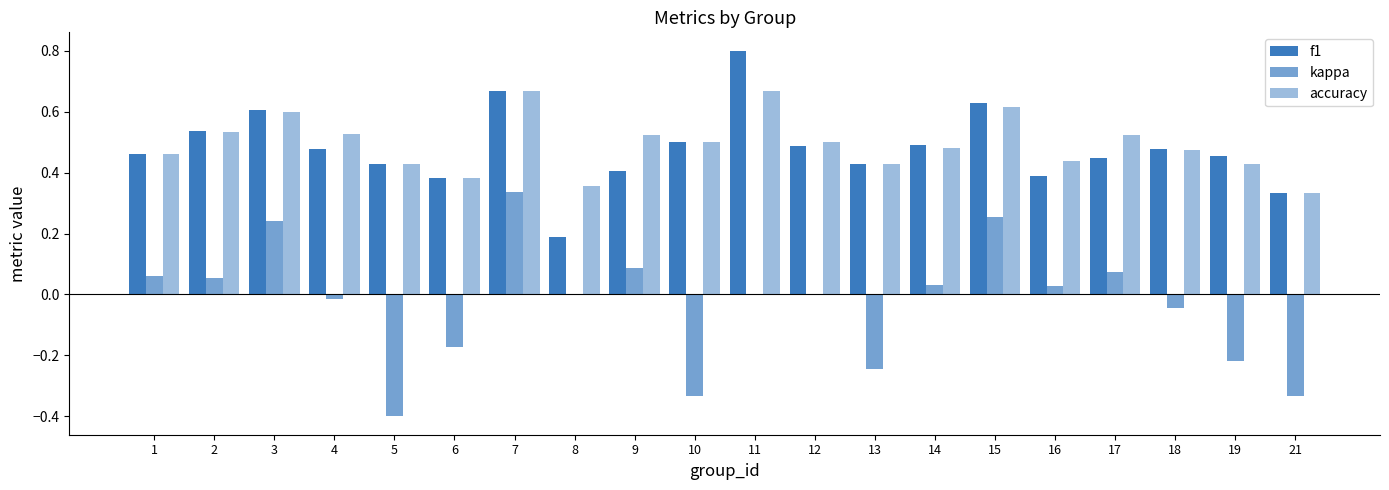

What is the minimum value for f1?

0.2